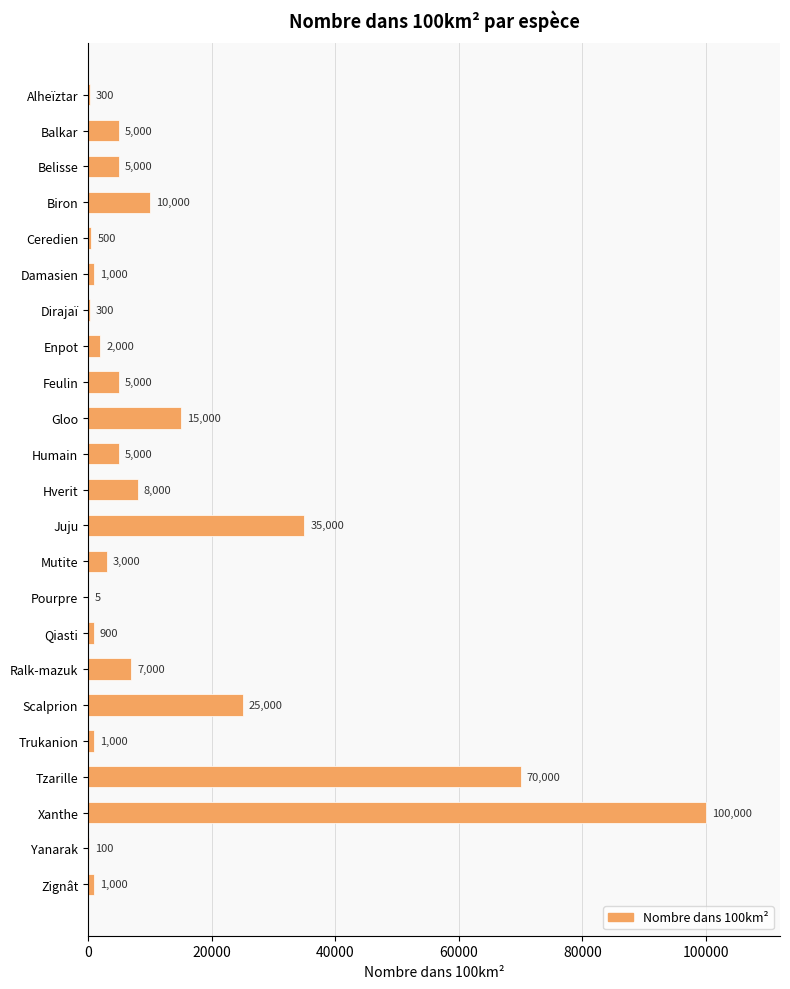

What is the sum of the values at Humain and Yanarak?

5100